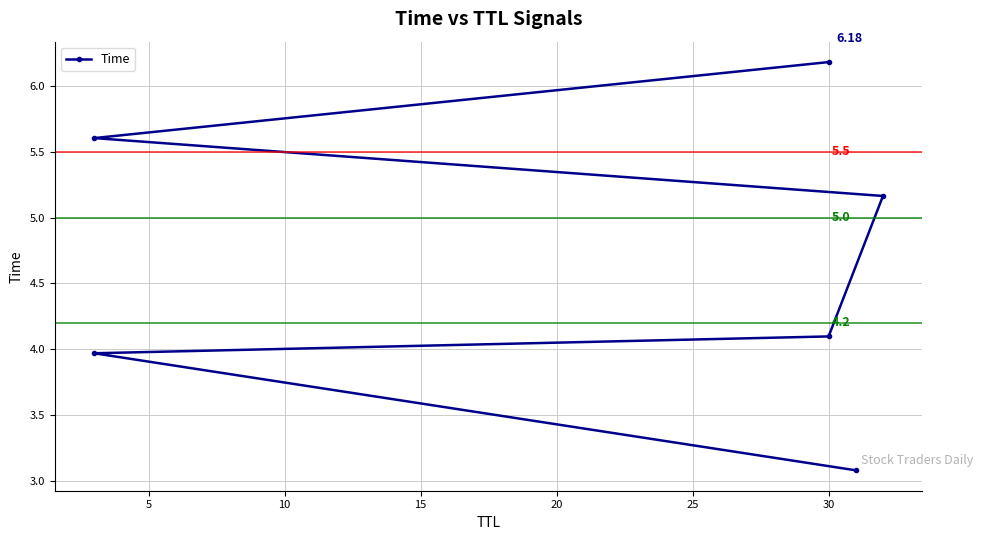

What is the difference between the maximum and minimum values?

3.1